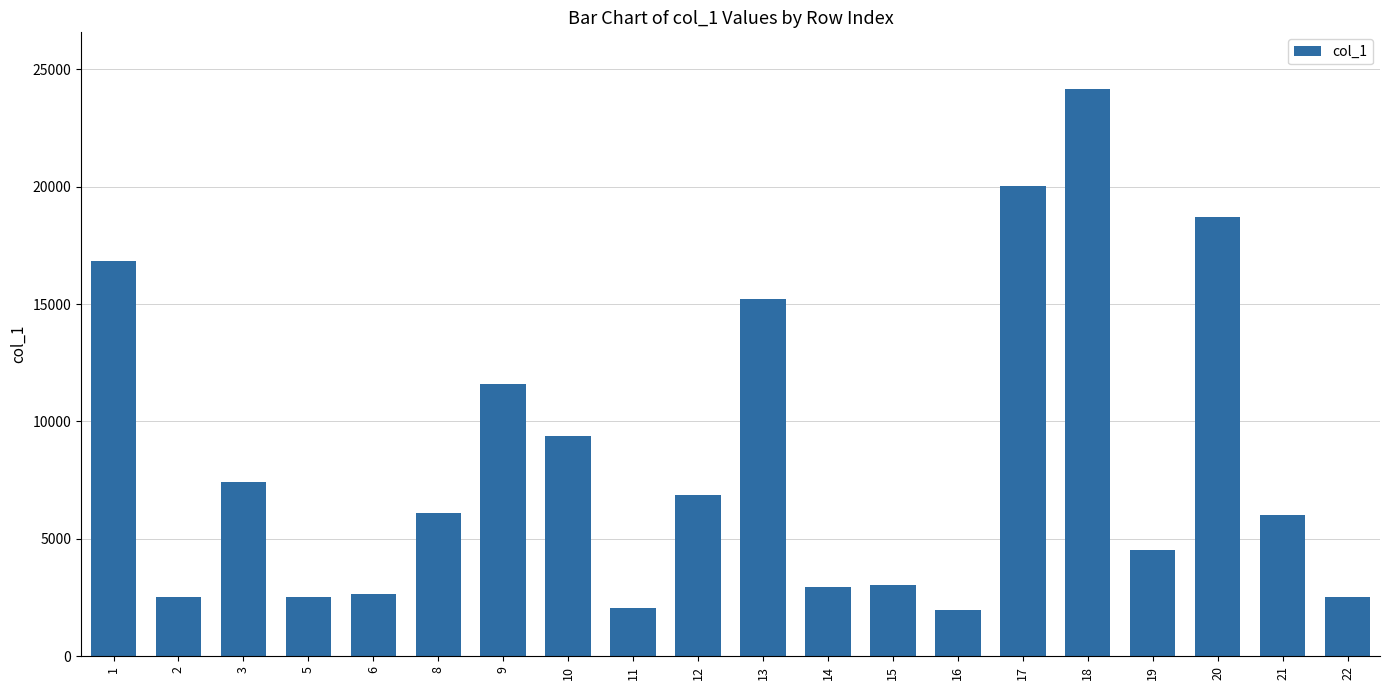

What is the difference between the values at 9 and 15?

8535.7